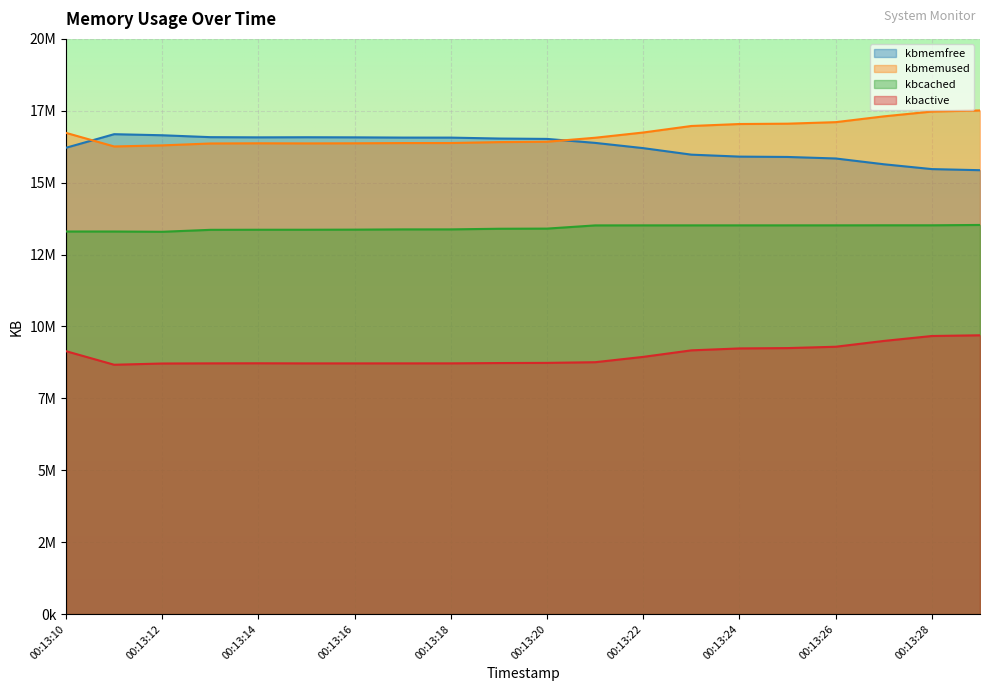

Is it true that kbcached equals 13376368 at 00:13:18?

True